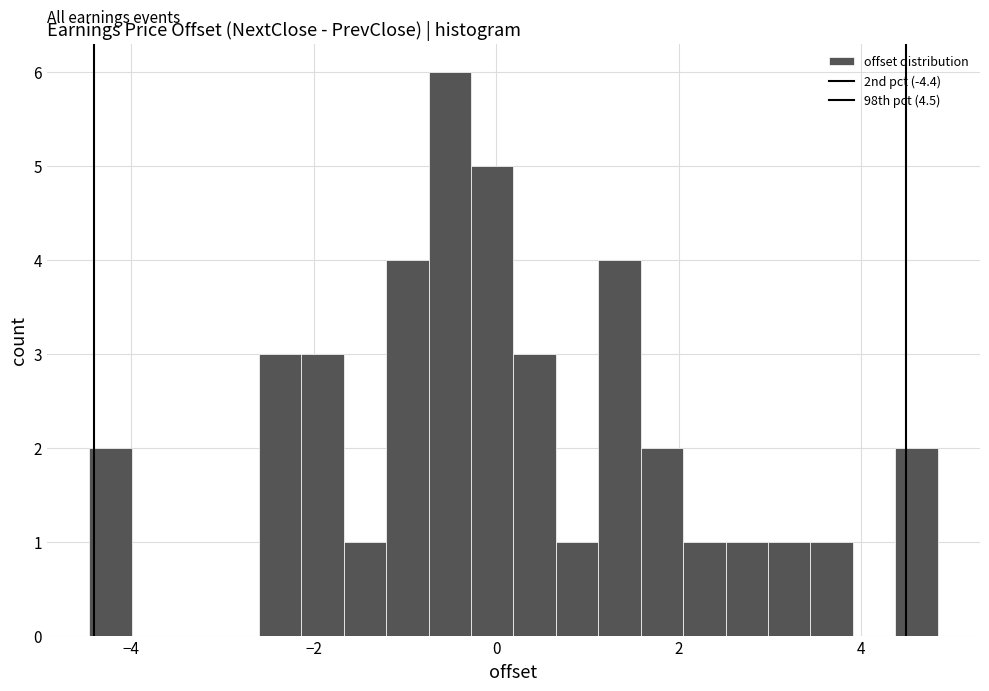

Around what value on the x-axis is the tallest bar? Give the approximate position of its centre, as read against the axis.

-0.6